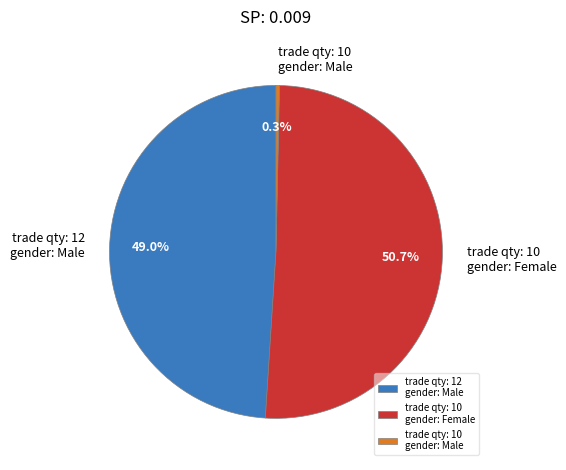

Between trade qty: 10 gender: Male and trade qty: 10 gender: Female, which is larger?

trade qty: 10 gender: Female